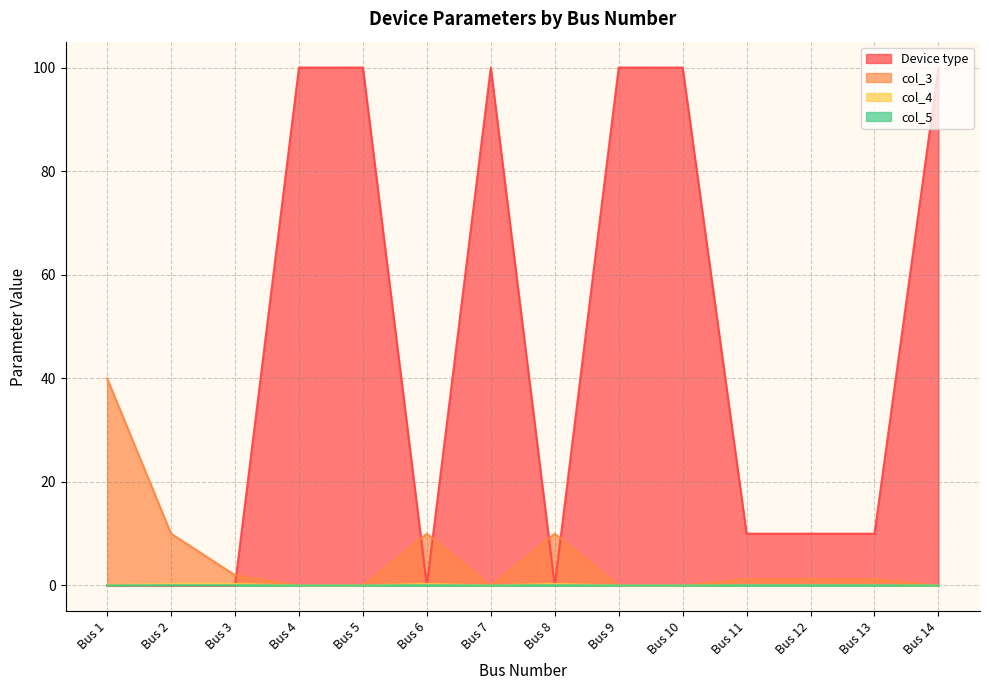

True or false: col_4 and col_3 intersect in this chart.

False